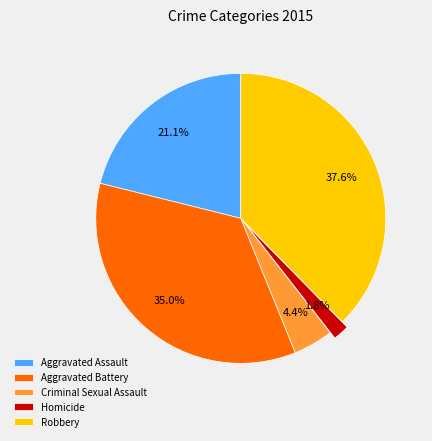

Is it true that Criminal Sexual Assault is 11% of the pie?

False